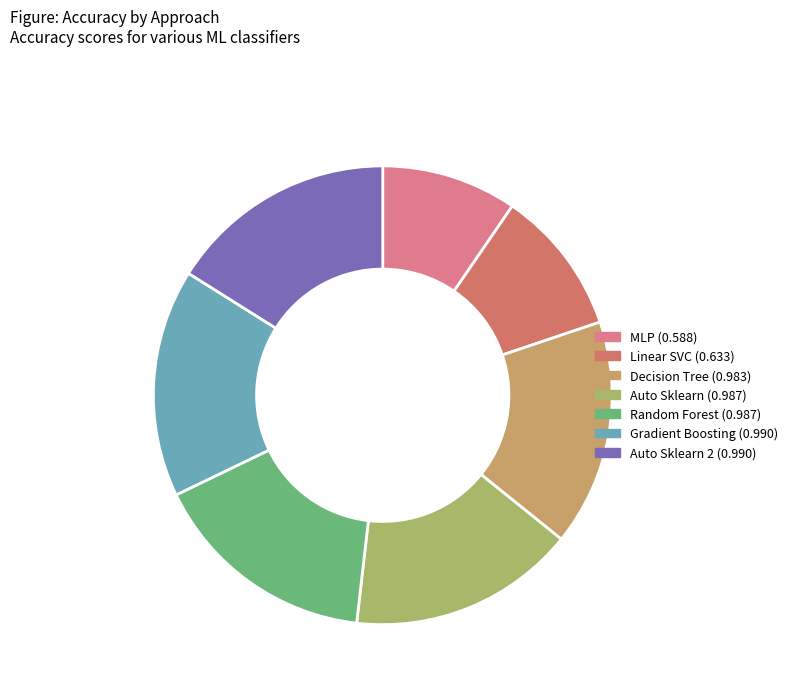

What is the largest slice in the pie chart?

Auto Sklearn 2